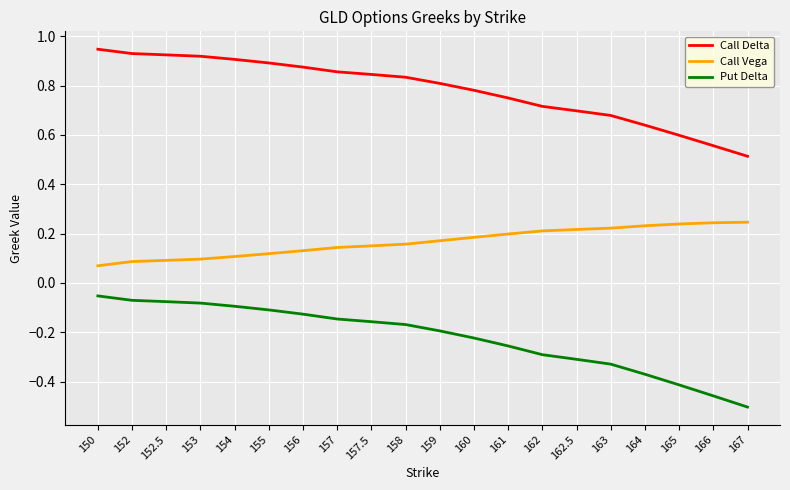

Which series has the widest spread of values?

Put Delta